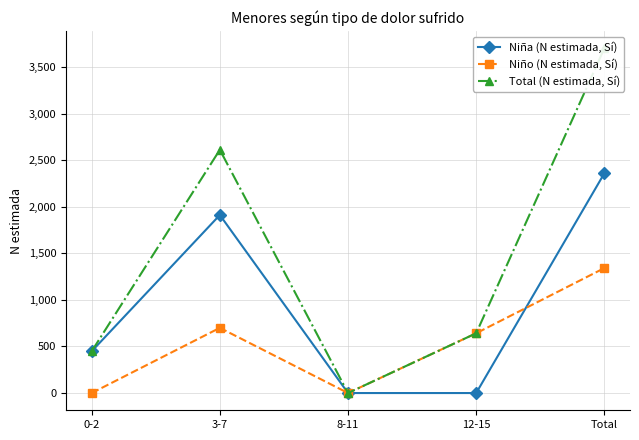

Where is Total (N estimada, Sí) nearest to the value 1851?

3-7